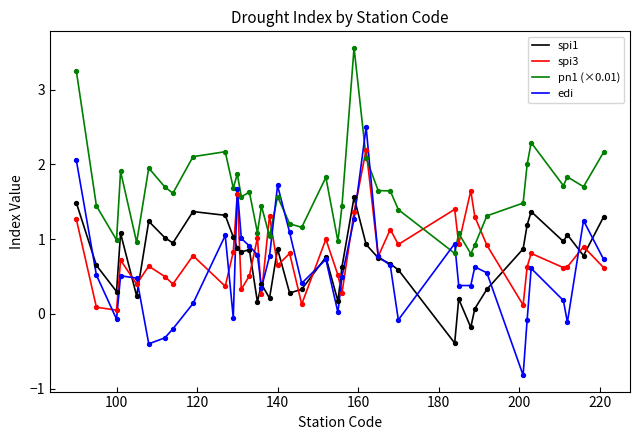

Which series has the largest total across all categories?

pn1 (×0.01)